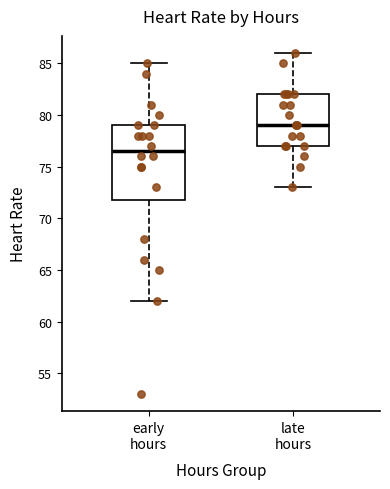

Where does the median line of the box for late hours sit on the y-axis? The values are not printed on the chart, so give them approximately, as read against the axis.

79.0